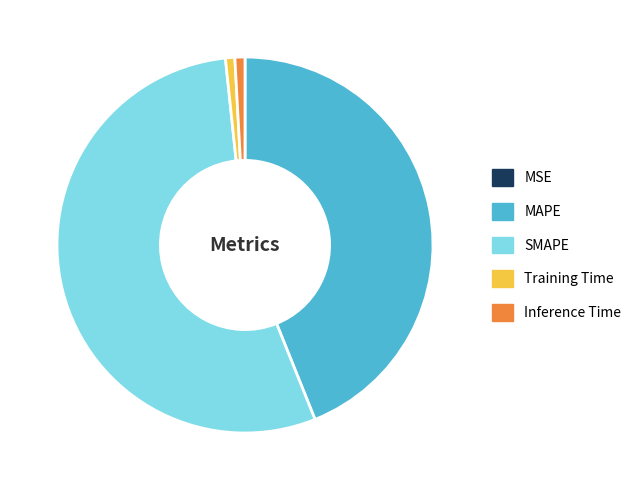

Is the sum of Training Time and SMAPE greater than half?

Yes